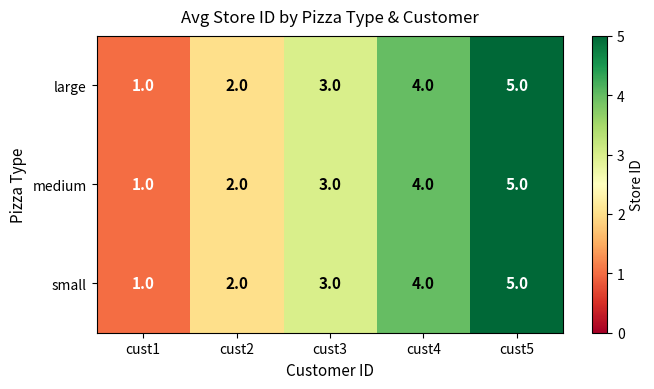

At which category does the chart reach its peak across all series?

cust5